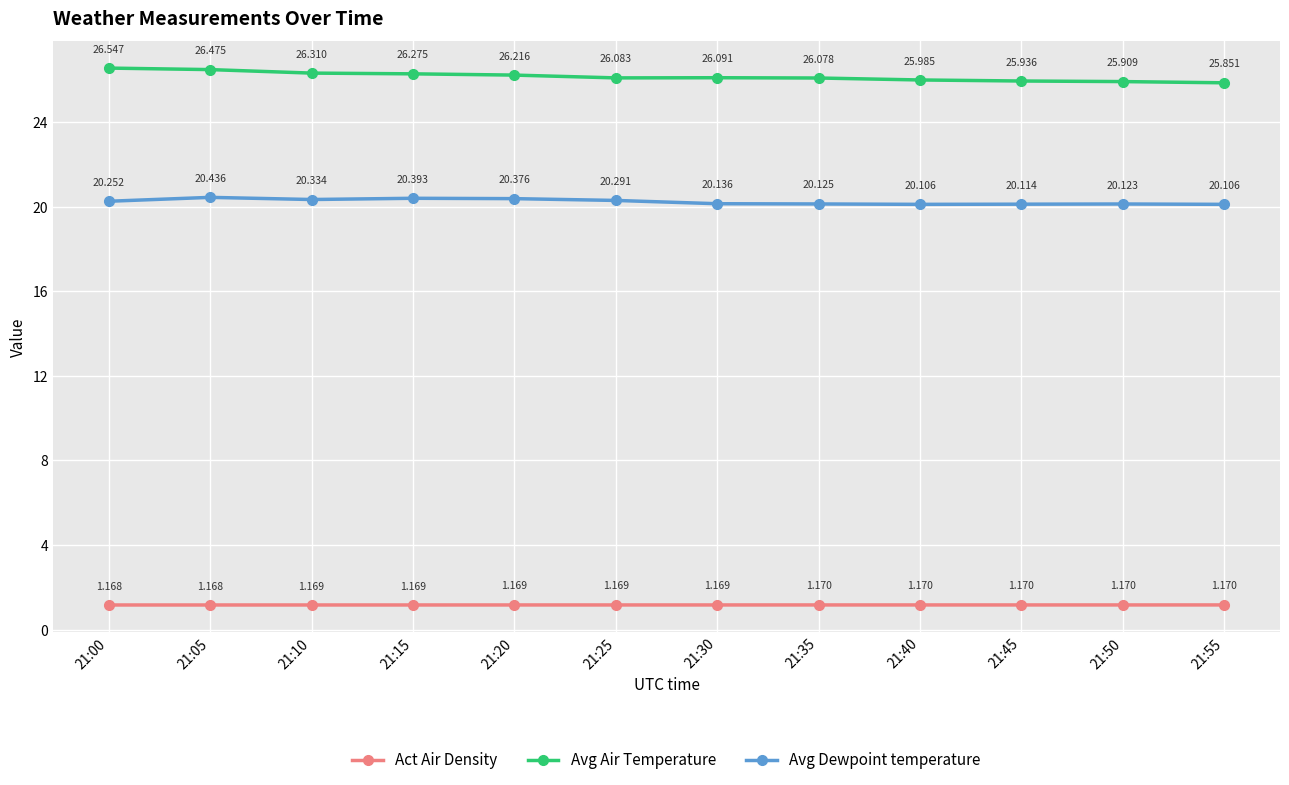

How many lines are shown in the chart?

3